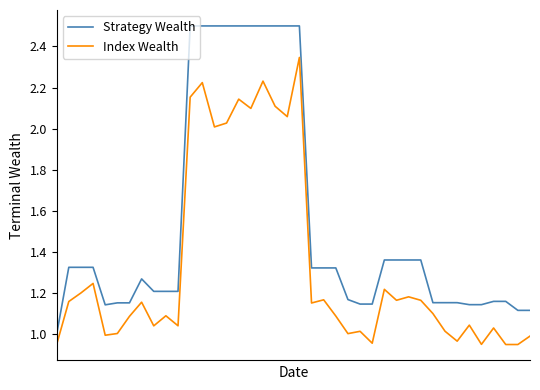

What is the difference between the maximum and minimum values in the Strategy Wealth series?

1.5